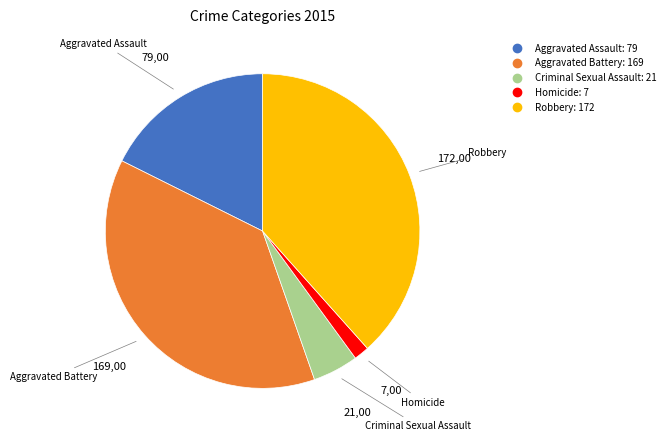

Is the sum of Aggravated Assault and Robbery greater than half?

Yes